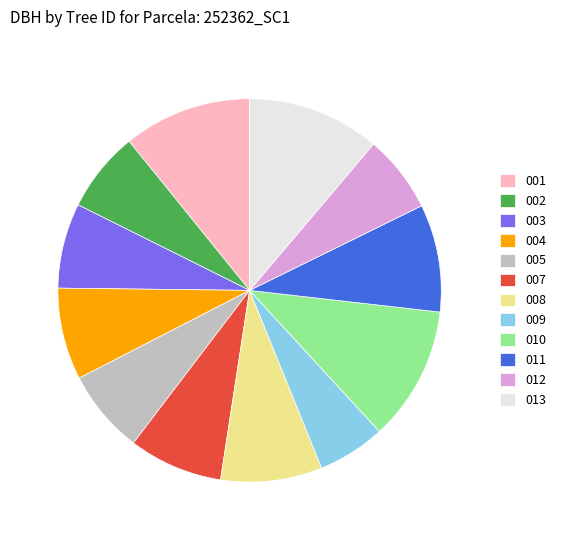

True or false: 012 accounts for 7% of the total.

True